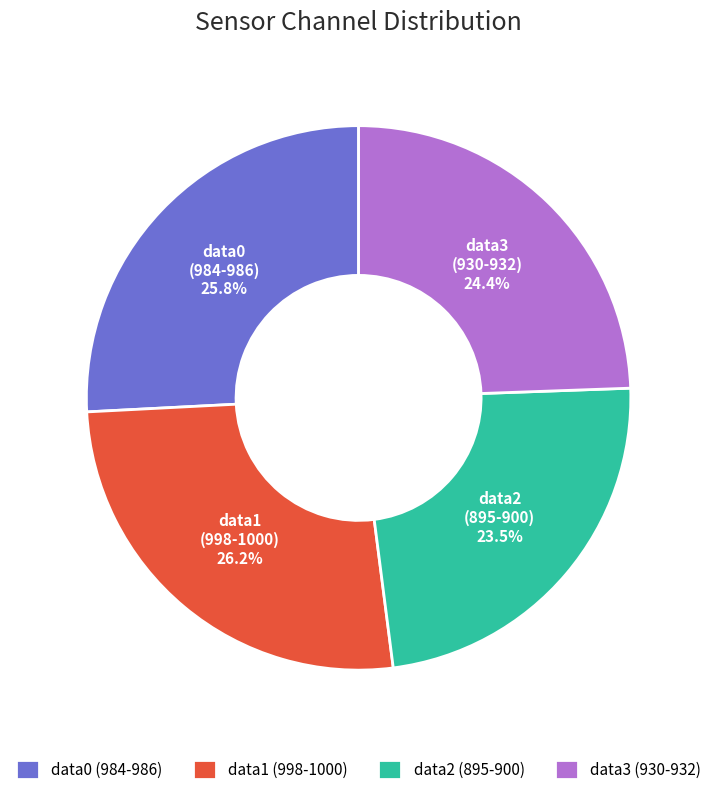

What is the ratio of the value at data2 (895-900) to the value at data0 (984-986)?

0.9